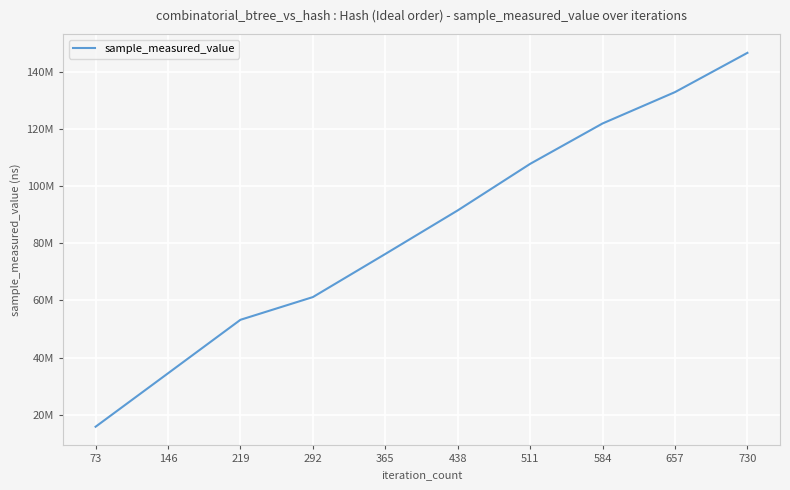

Reading left to right, what are all the values shown in this chart?

15783980	34493345	53231079	61186014	76279431	91544225	107839945	121986571	132966206	146718777